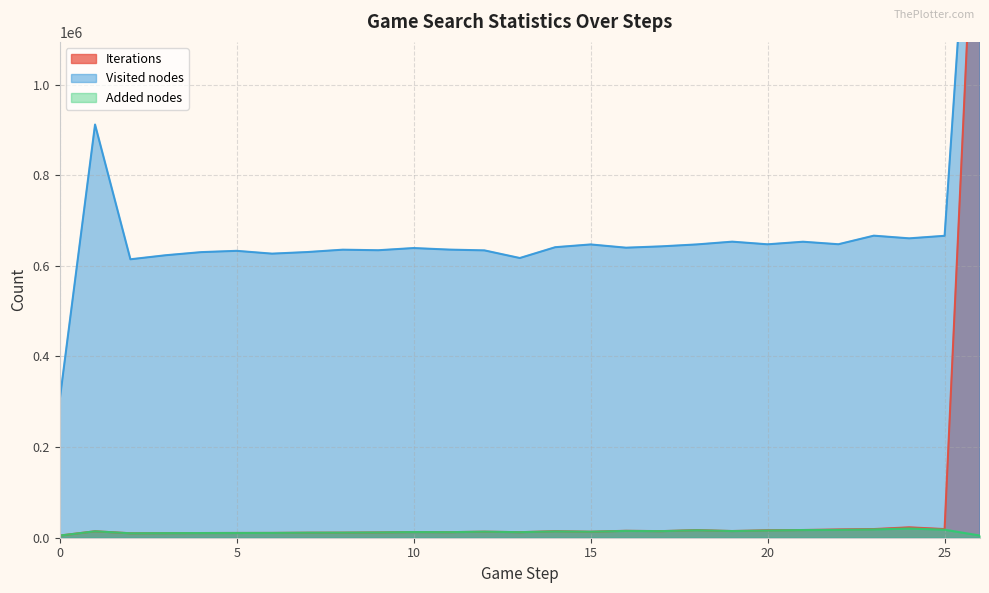

Is the value of Added nodes at 18 greater than the value of Visited nodes at 5?

No